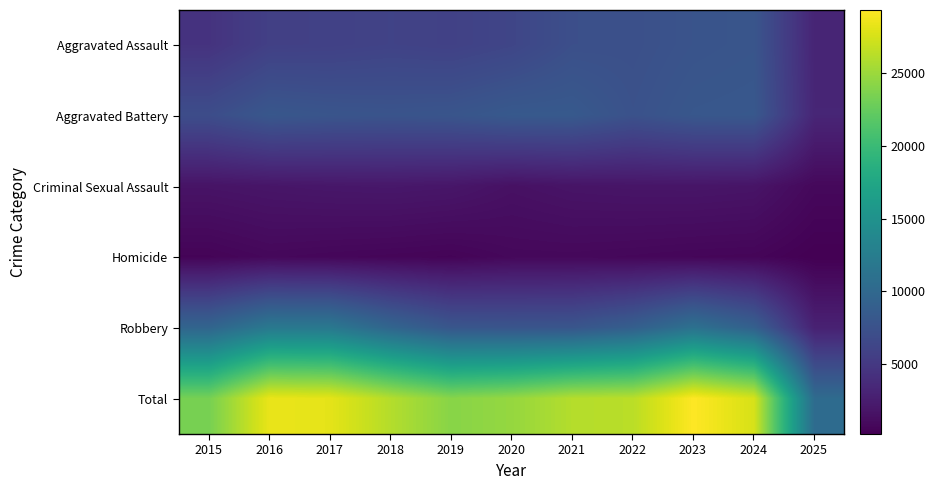

Reading left to right, extract all data points from this chart.

Aggravated Assault: 2015=4480	2016=5713	2017=5793	2018=6002	2019=5841	2020=6265	2021=7242	2022=7281	2023=7712	2024=7900	2025=3185
Aggravated Battery: 2015=7018	2016=8085	2017=7845	2018=7734	2019=7858	2020=8320	2021=8346	2022=7494	2023=8079	2024=8183	2025=3267
Criminal Sexual Assault: 2015=1712	2016=1868	2017=1993	2018=2051	2019=1929	2020=1504	2021=1755	2022=1836	2023=1867	2024=1765	2025=825
Homicide: 2015=496	2016=786	2017=672	2018=588	2019=499	2020=787	2021=806	2022=728	2023=632	2024=587	2025=184
Robbery: 2015=9638	2016=11960	2017=11881	2018=9681	2019=7995	2020=7855	2021=7920	2022=8965	2023=11052	2024=9121	2025=2888
Total: 2015=23344	2016=28412	2017=28184	2018=26056	2019=24122	2020=24731	2021=26069	2022=26304	2023=29342	2024=27556	2025=10349